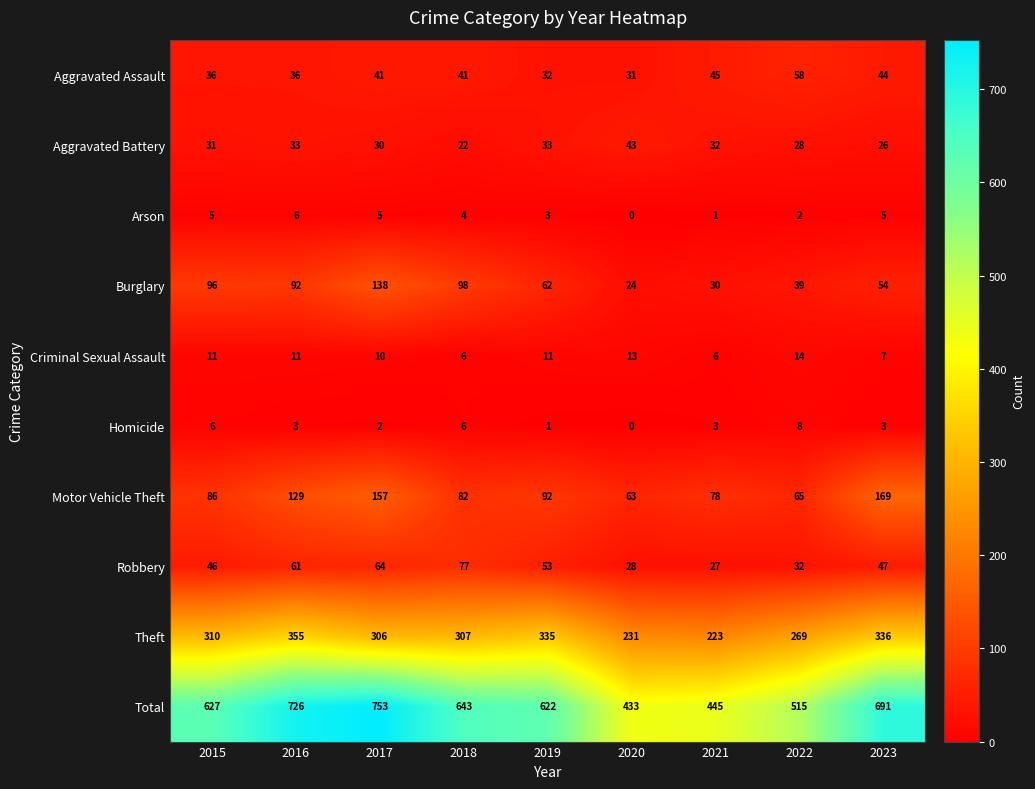

At which category does the chart reach its minimum across all series?

2020